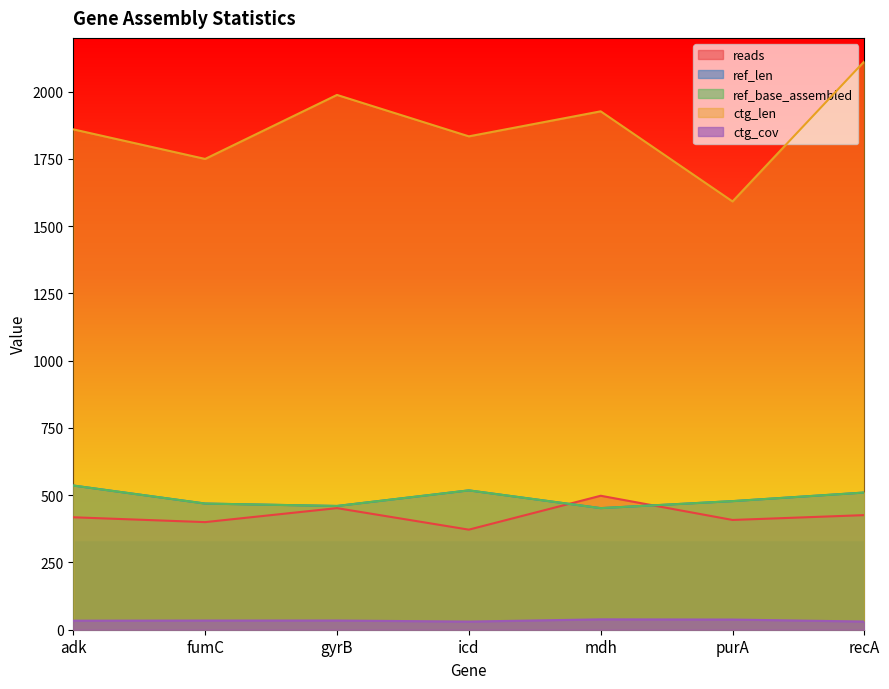

What is the total value across all series at recA?

3589.4